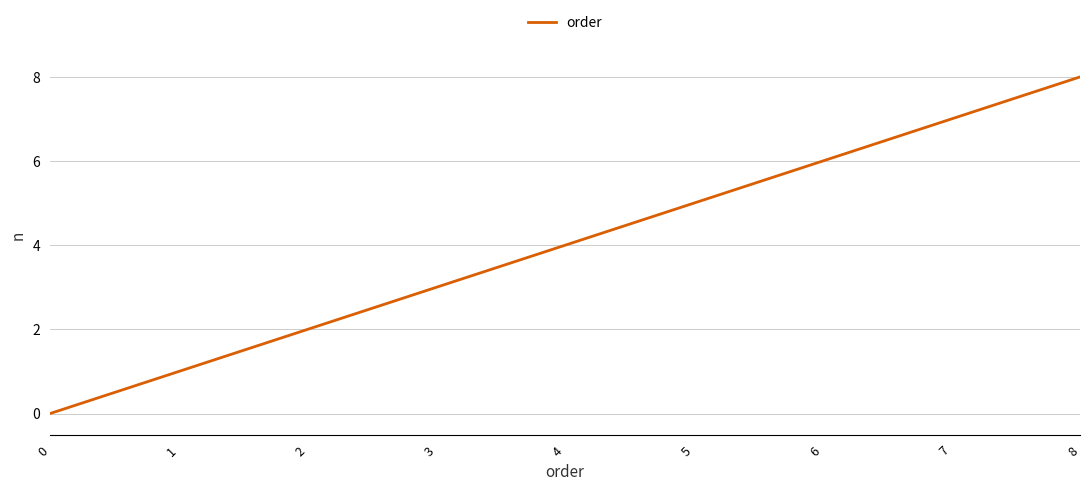

How many categories are shown in the chart?

9